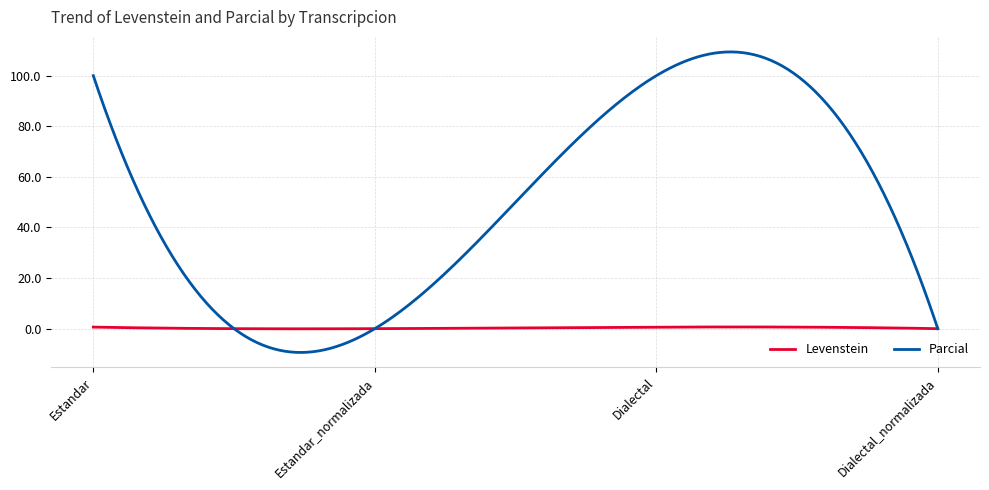

What is the sum of all Levenstein values?

93.2